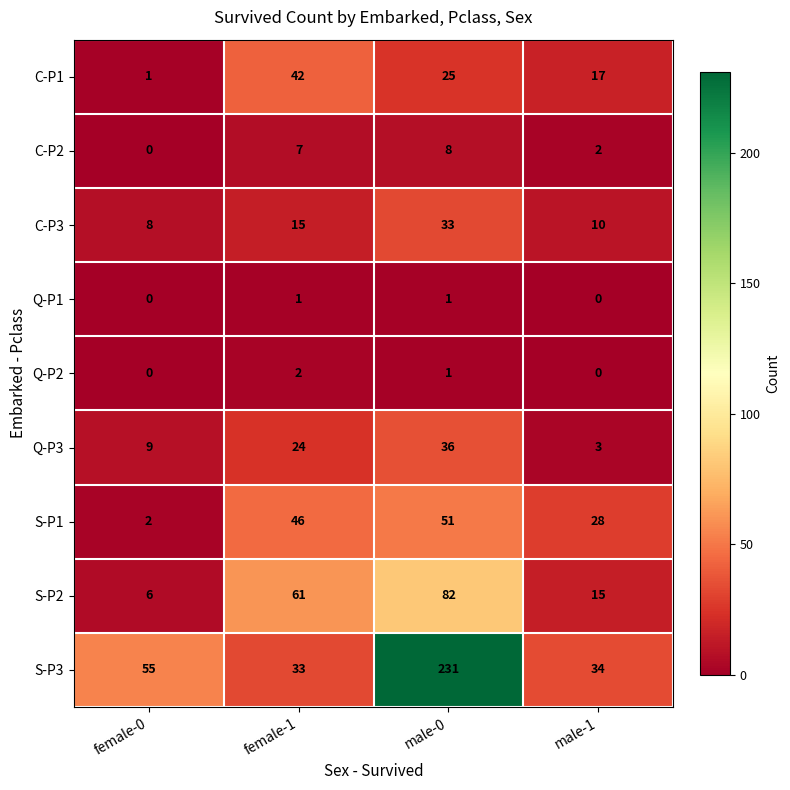

Which category has the highest value across all series?

male-0